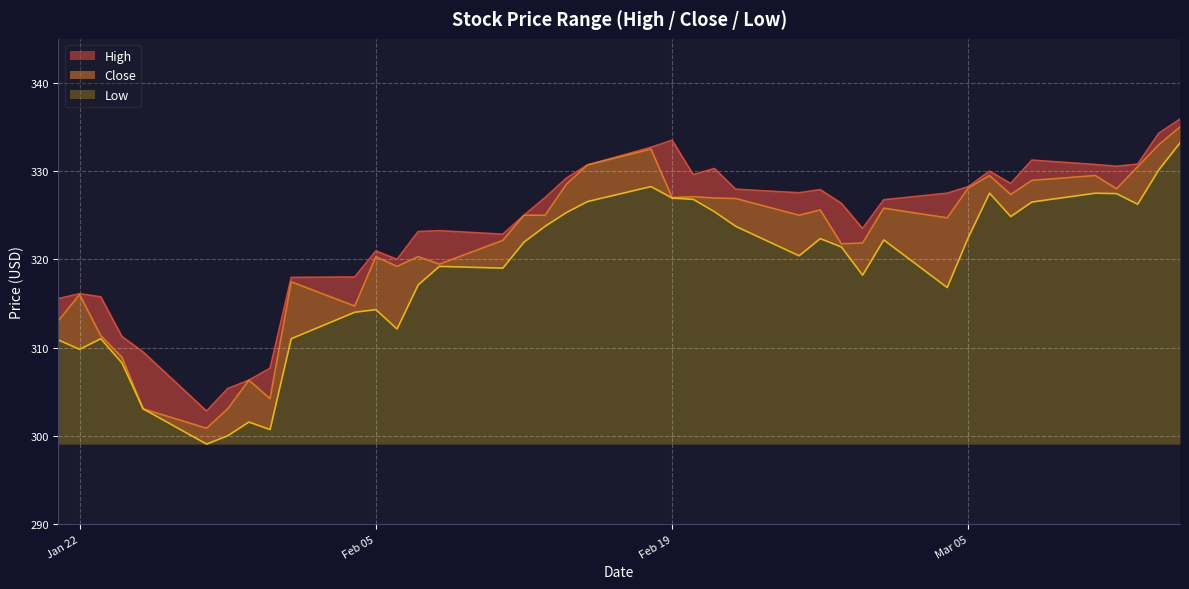

What is the greatest value displayed?

335.9